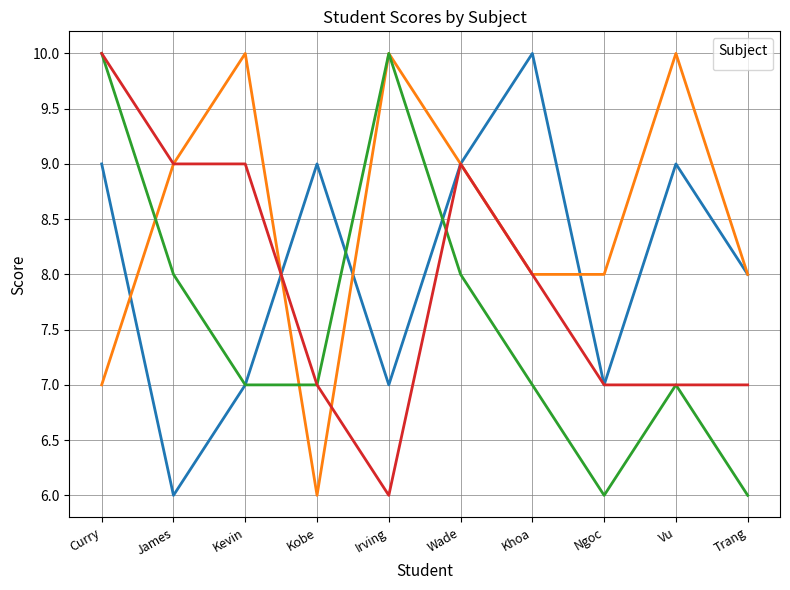

What is the difference between the highest and lowest values at Vu?

3